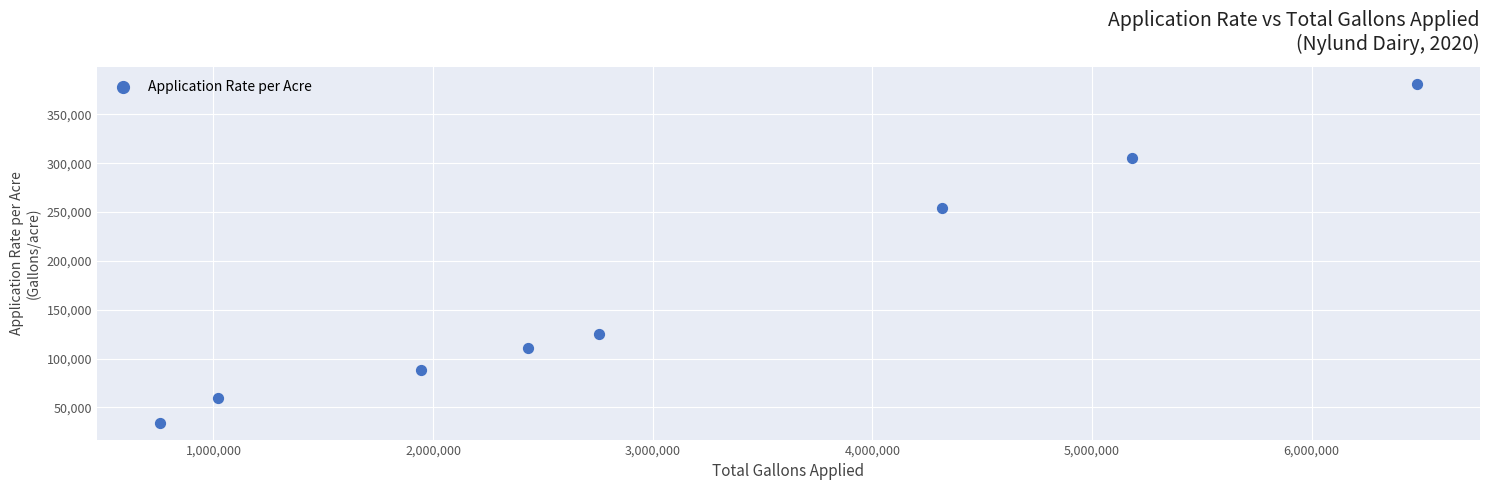

What Y value in the scatter plot is closest to 207770?

254054.1